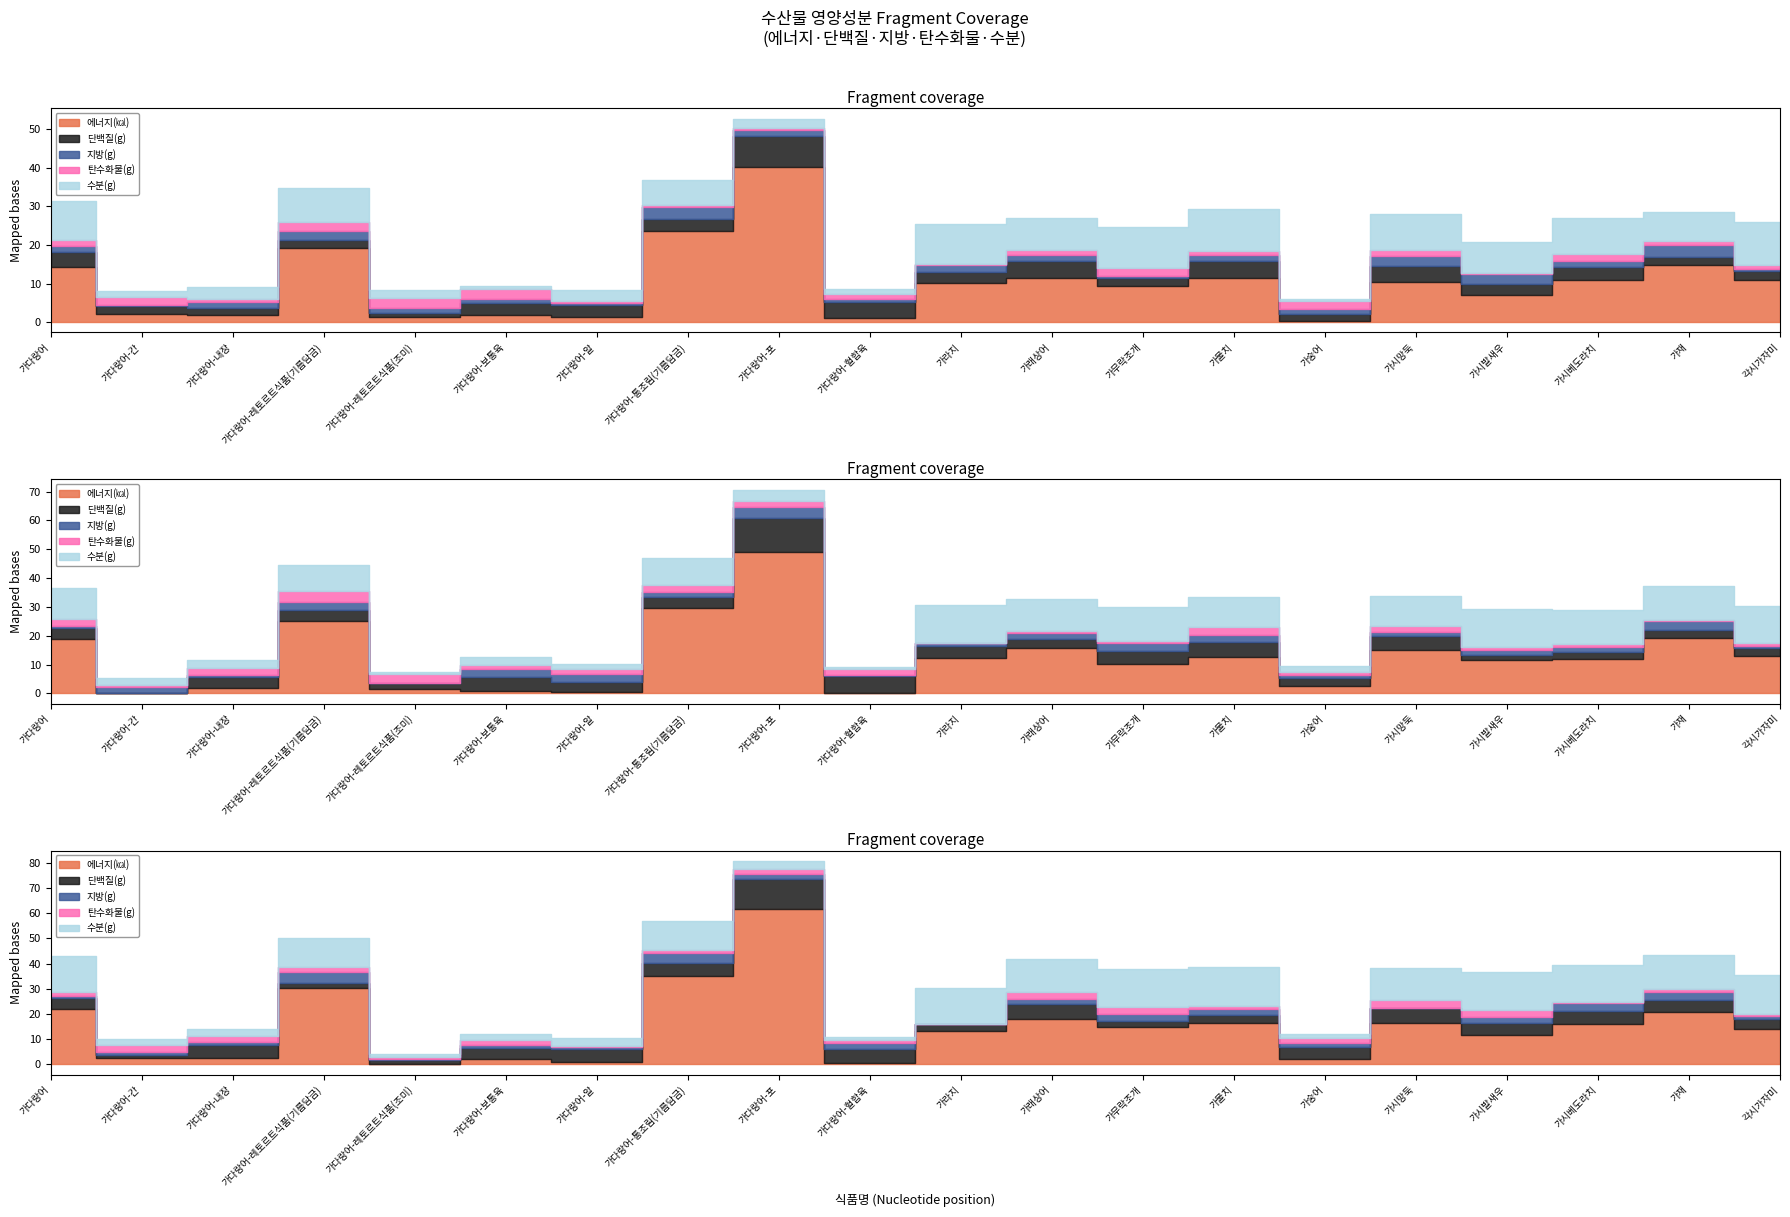

The value of 에너지(㎉) at 가다랑어-보통육 is 170.4. True or false?

False